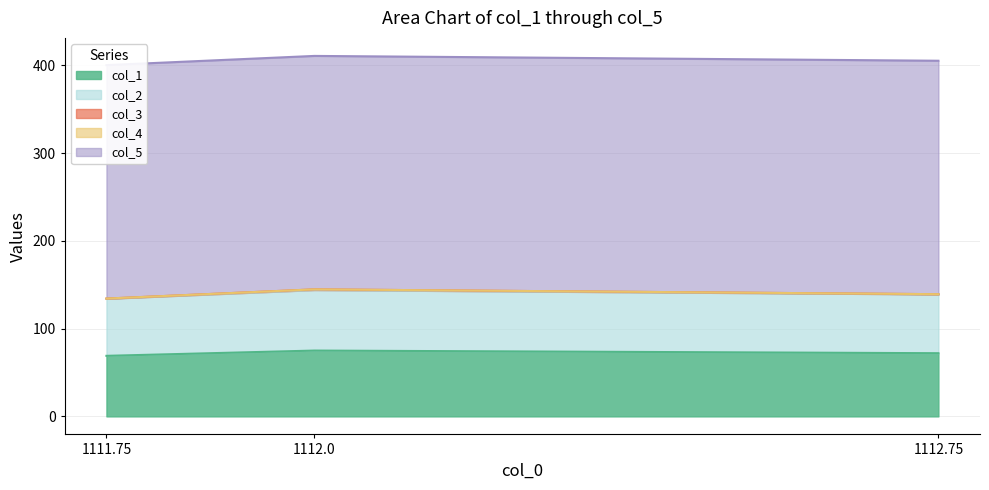

Which has a higher value, 1112.75 or 1111.75?

1112.75